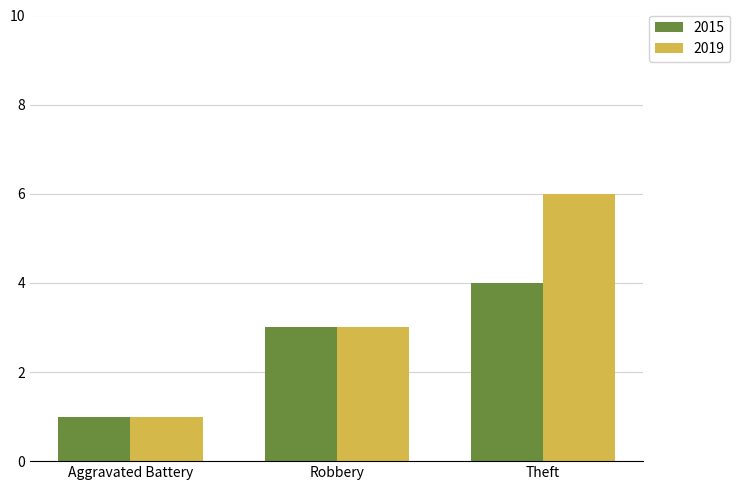

Rank the categories by 2019 value from lowest to highest.

Aggravated Battery, Robbery, Theft